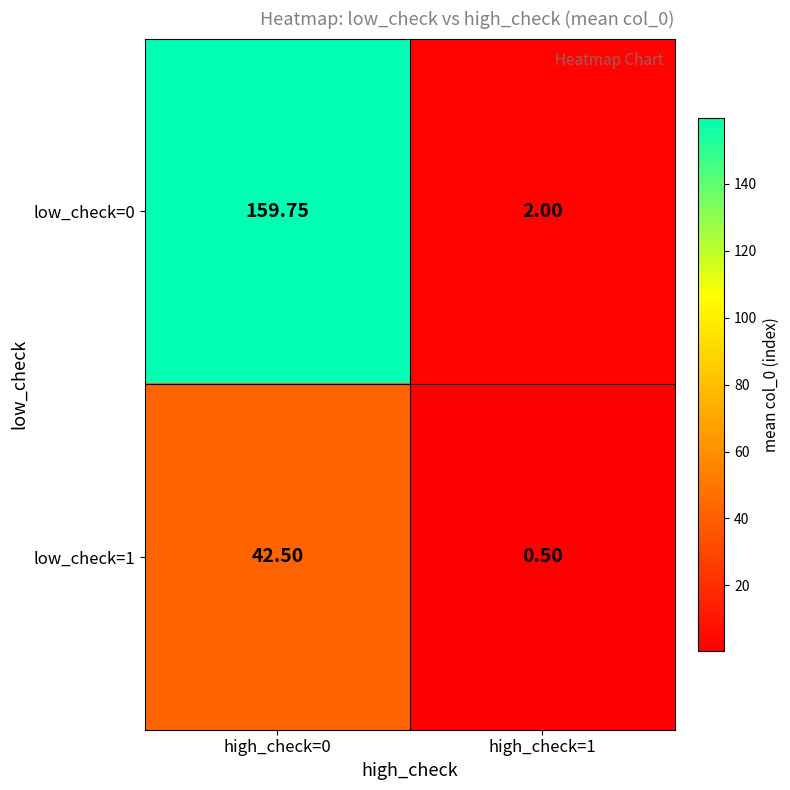

Is the value of low_check=0 at high_check=1 greater than the value of low_check=1 at high_check=0?

No